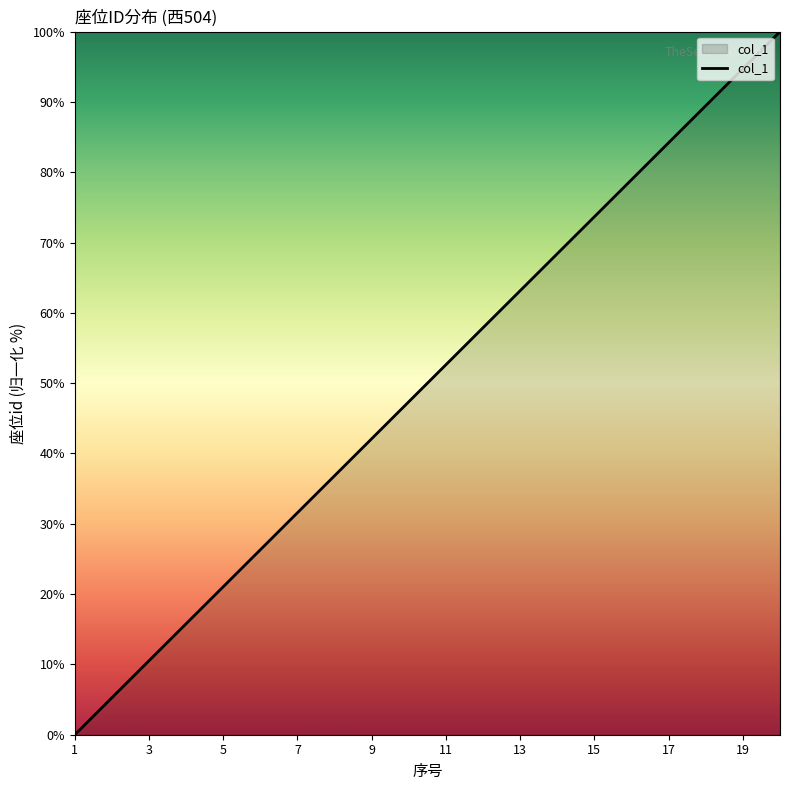

What is the difference between the maximum and minimum values?

100.0